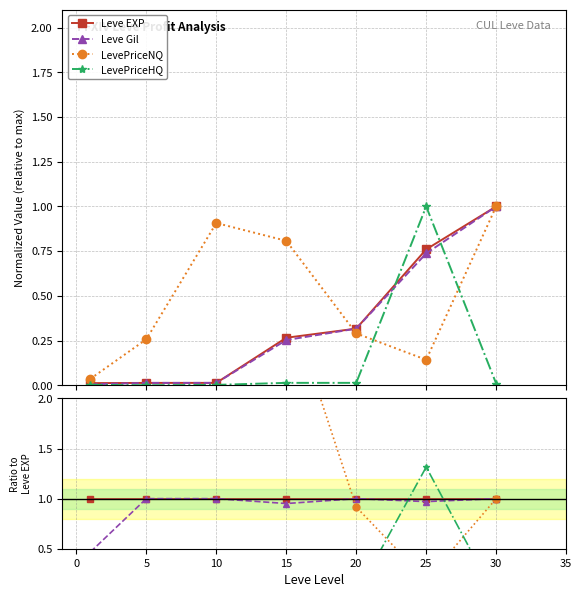

List the series in order of their peak value, lowest first.

Leve EXP, Leve Gil, LevePriceHQ, LevePriceNQ